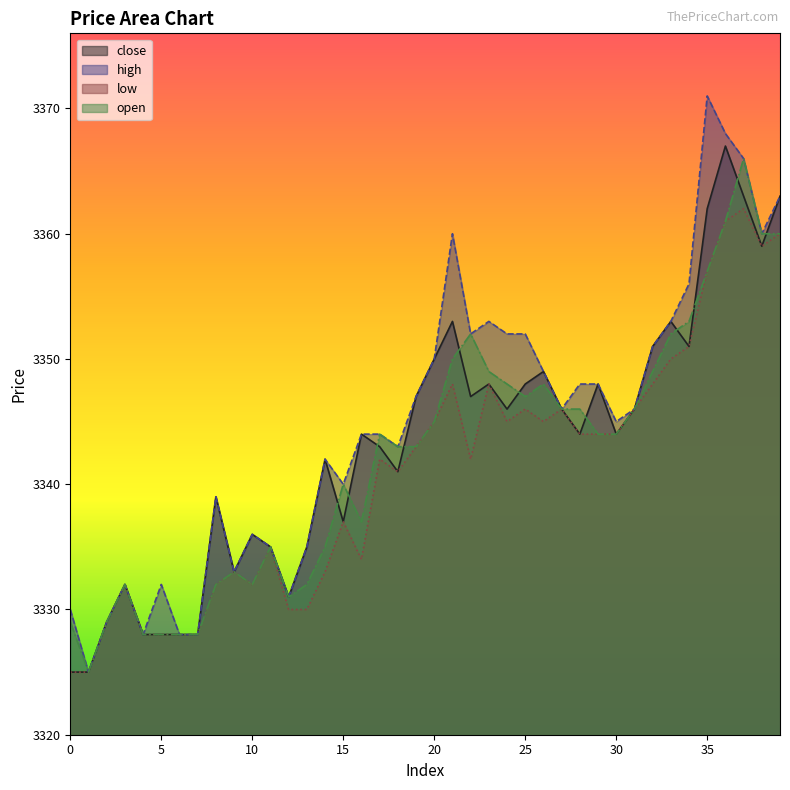

List the series in order of their peak value, lowest first.

low, open, close, high